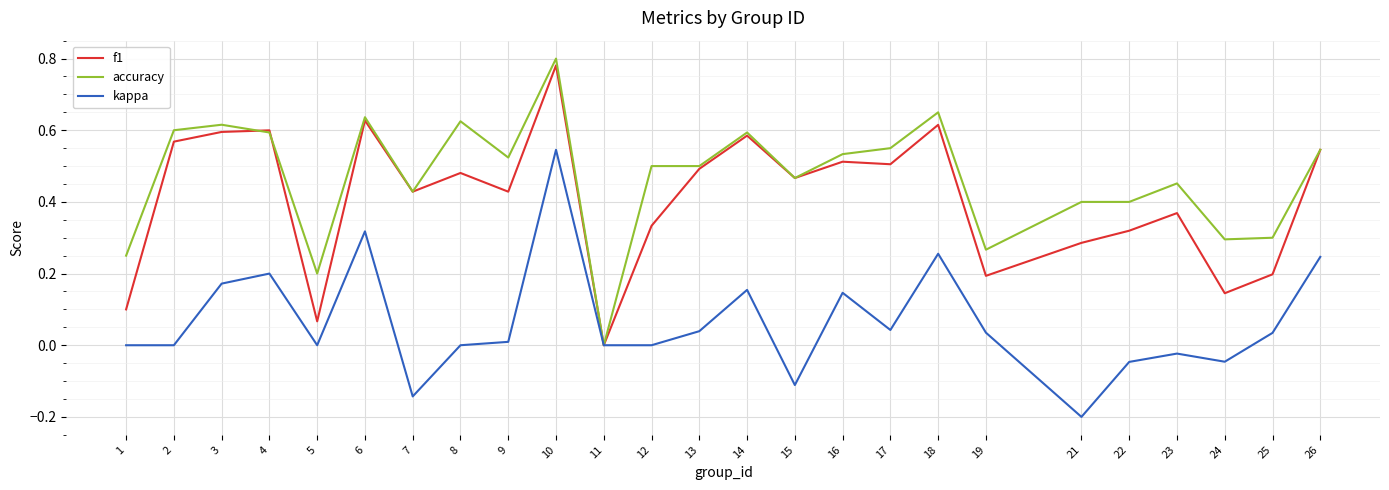

Which series has the widest spread of values?

accuracy